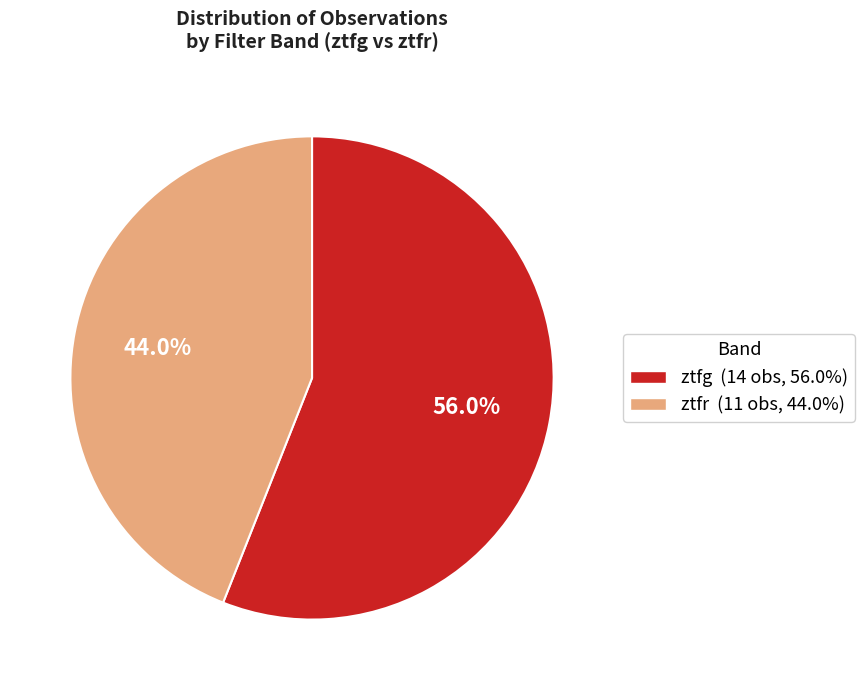

What percentage is the ztfg slice, to the nearest percent?

56%